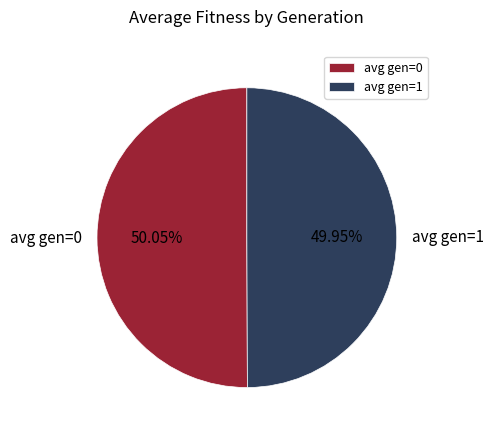

What is the ratio of the value at avg gen=1 to the value at avg gen=0?

1.0